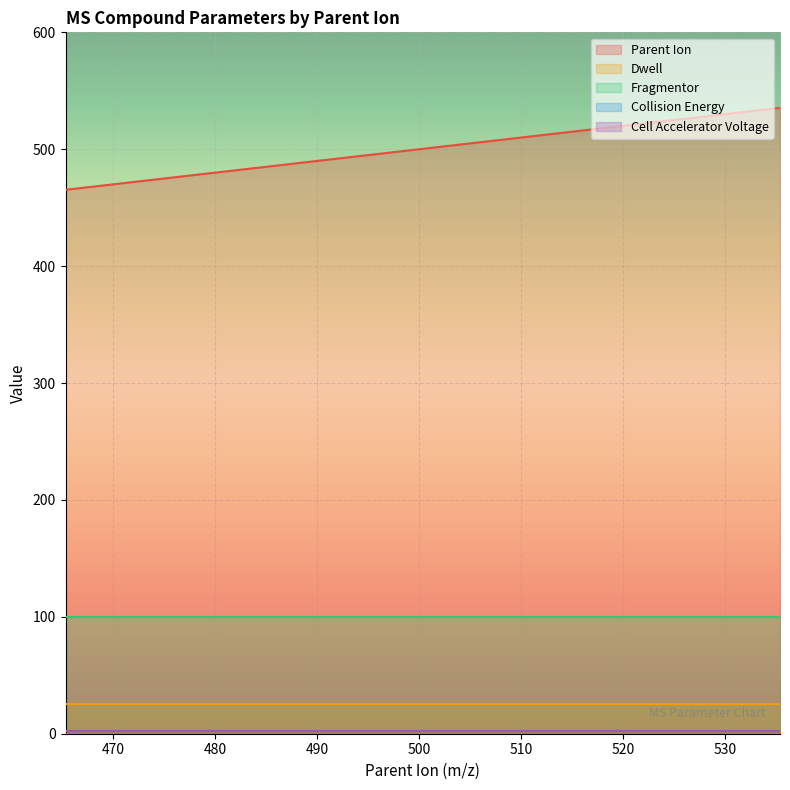

Which series has the largest range (max minus min)?

Parent Ion